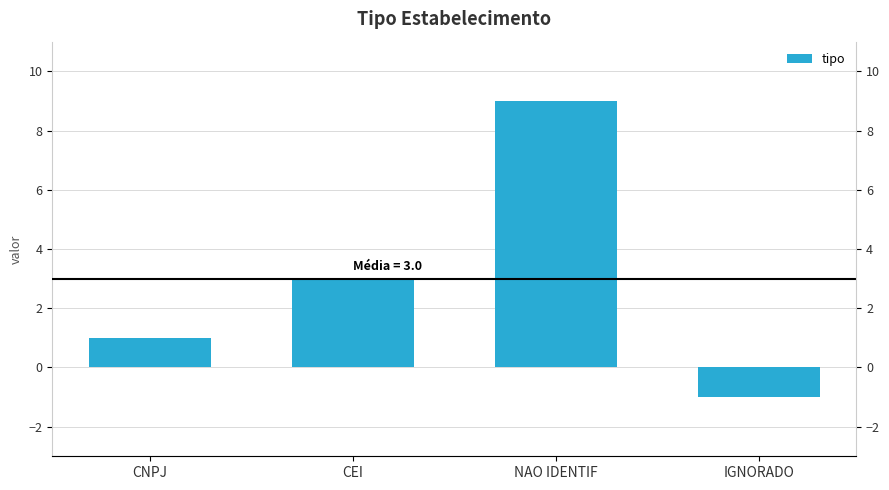

What is the sum of the values at CNPJ and NAO IDENTIF?

10